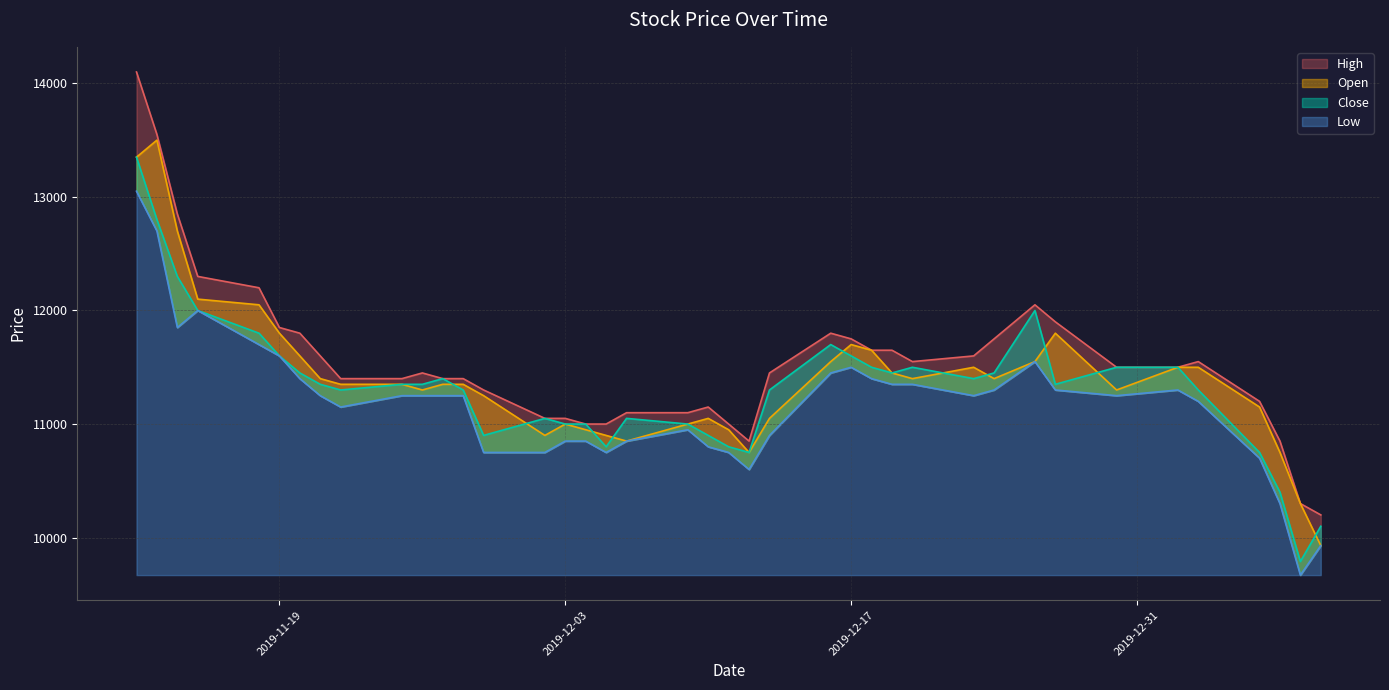

What is the average value of the Low series?

11182